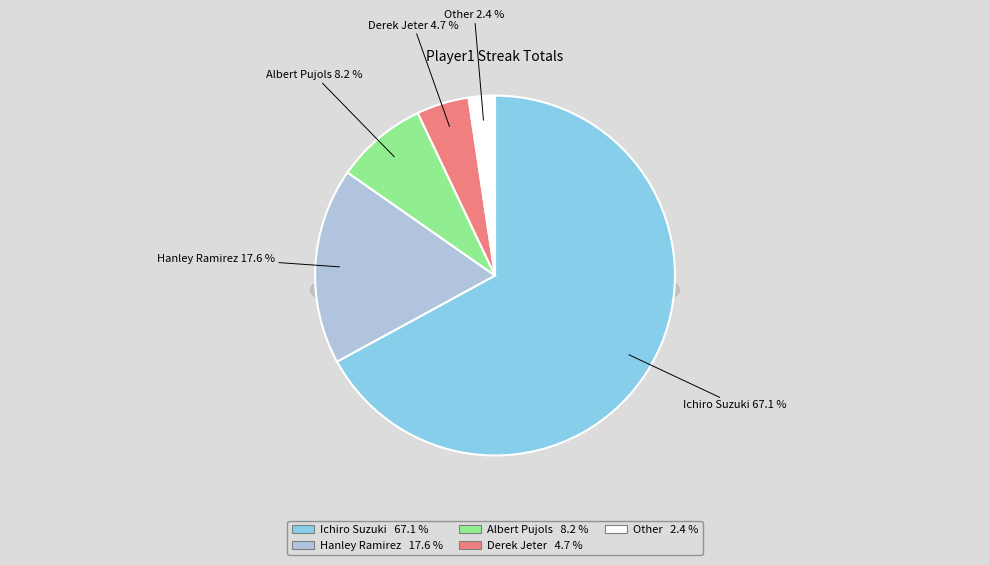

How much of the chart is everything except Derek Jeter?

95.3%